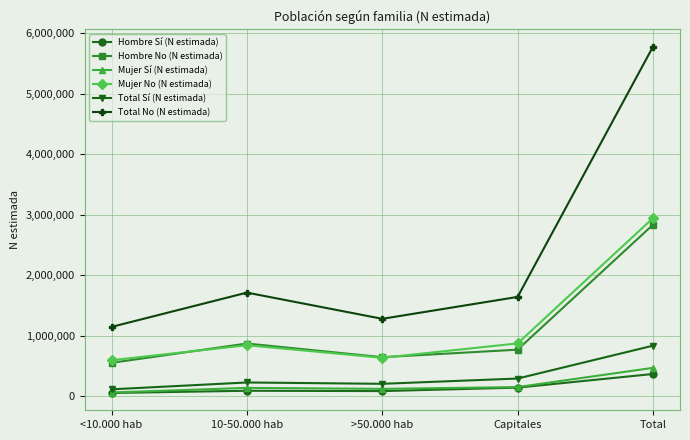

Where is the first local maximum for Mujer No (N estimada)?

10-50.000 hab